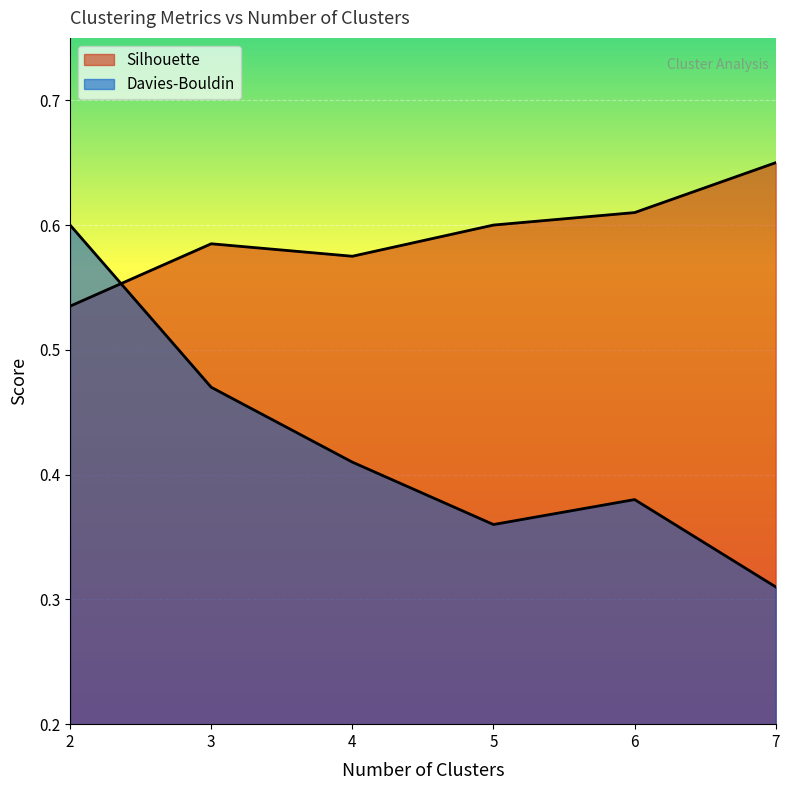

Read the Davies-Bouldin value at 5.

0.4